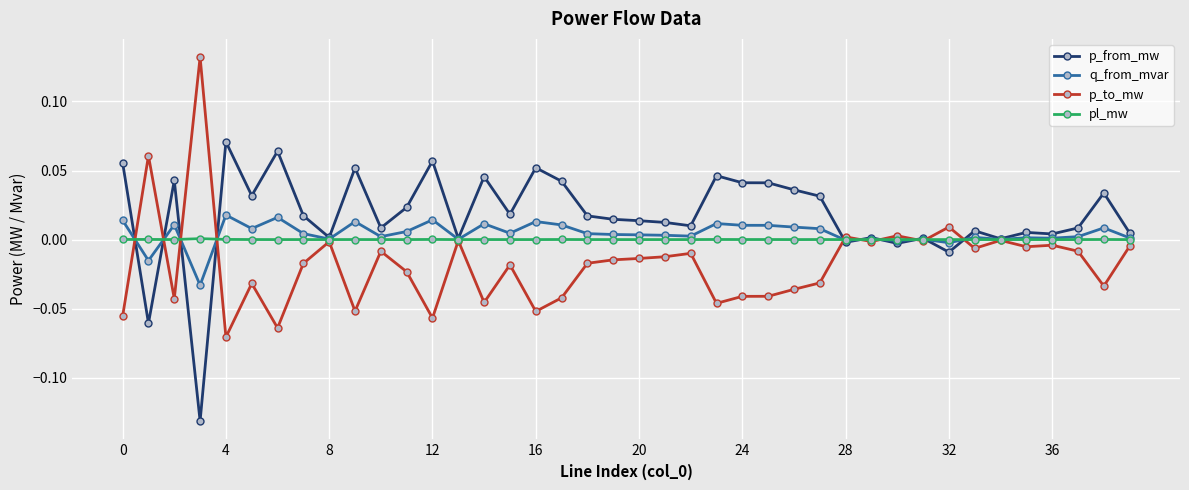

True or false: p_to_mw has more than 0 interior local peaks.

True